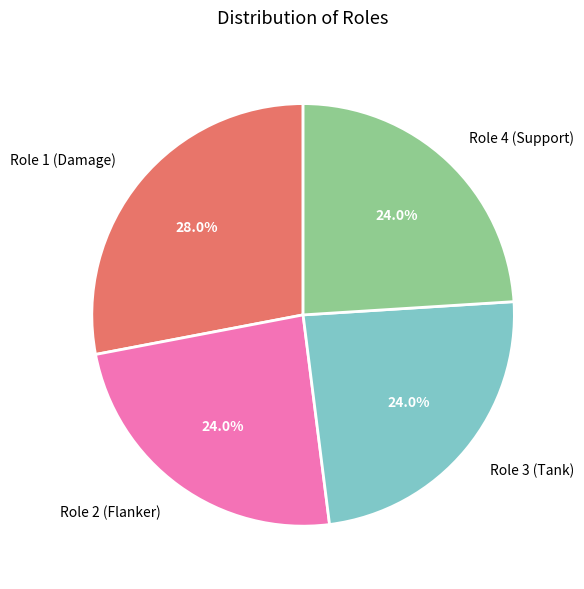

To the nearest percent, what is the difference between the largest and smallest slice percentages?

4%